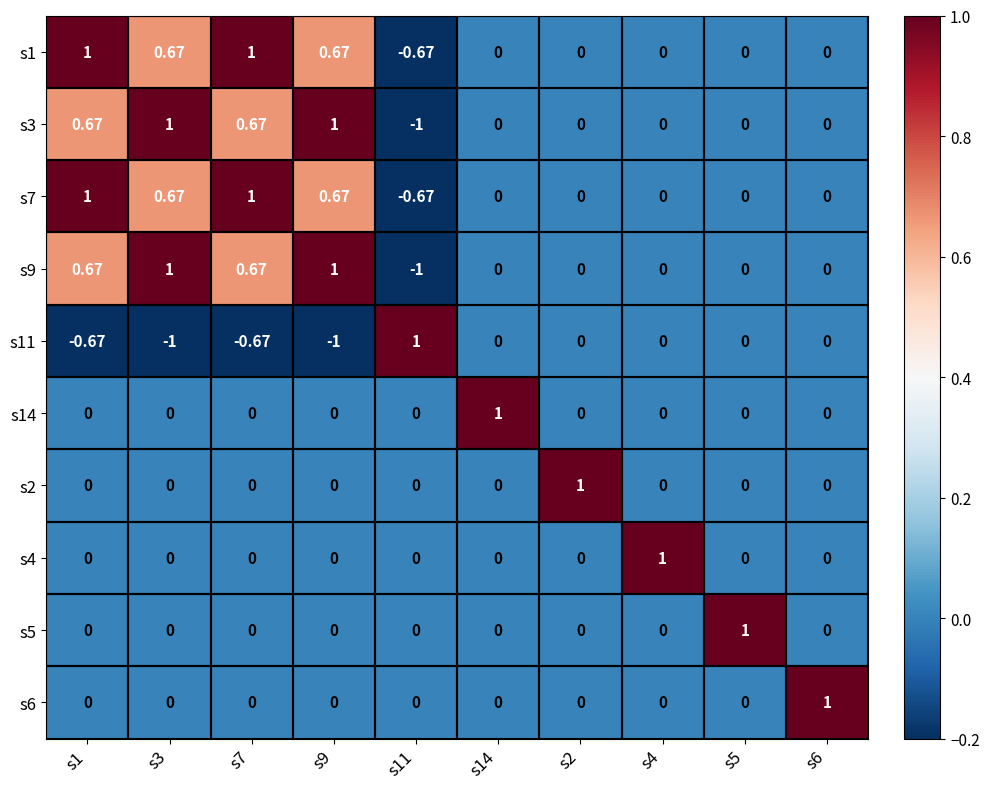

Count the number of categories in the chart.

10